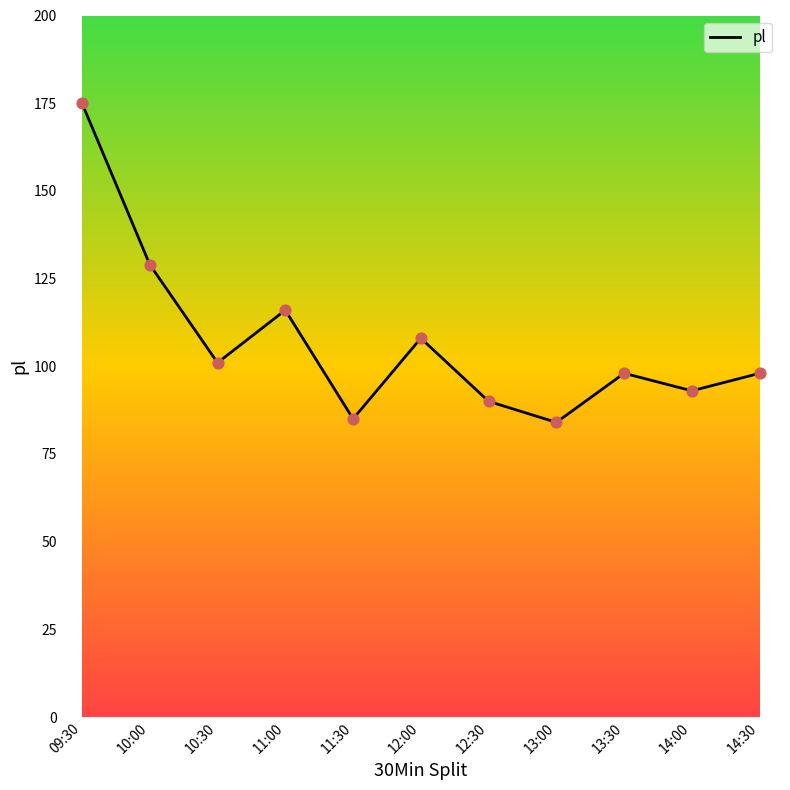

What is the change in value from 09:30 to 13:30?

-77